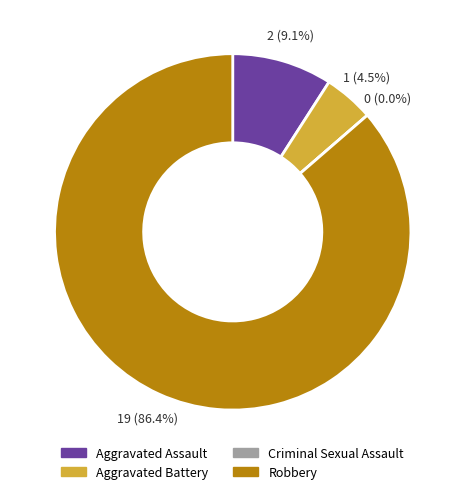

How many slices are in this pie chart?

4